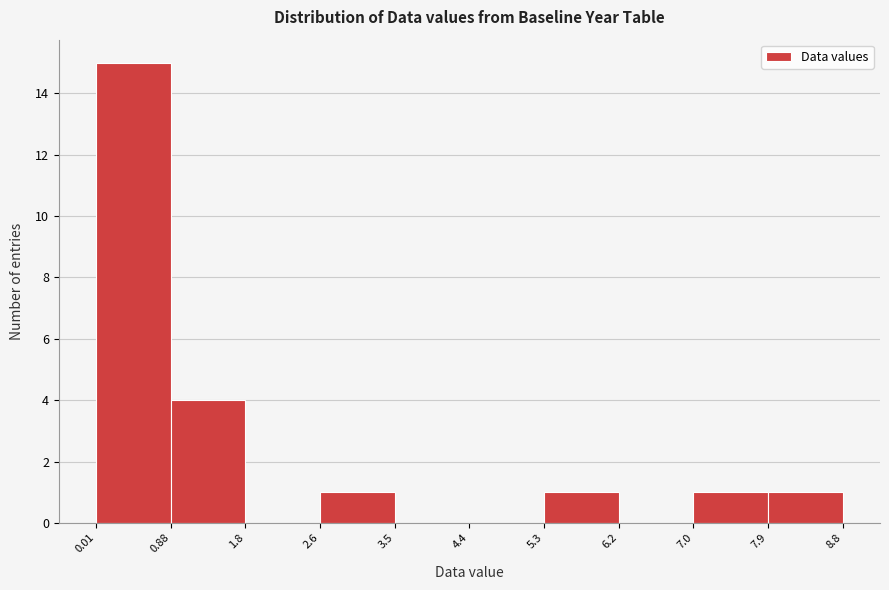

Reading left to right, list every bar in this chart as the range it spans on the x-axis followed by its height. The values are not printed on the chart, so give them approximately, as read against the axis.

0.01 to 0.88: 15
0.88 to 1.8: 4
1.8 to 2.6: 0
2.6 to 3.5: 1
3.5 to 4.4: 0
4.4 to 5.3: 0
5.3 to 6.2: 1
6.2 to 7.0: 0
7.0 to 7.9: 1
7.9 to 8.8: 1